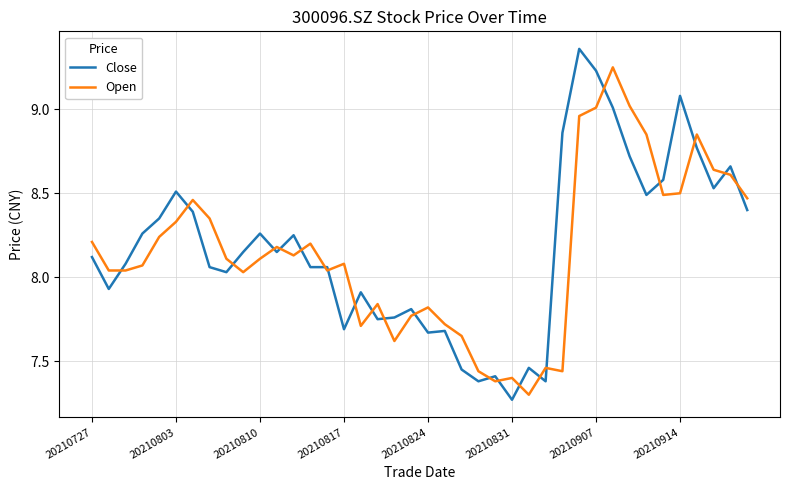

Rank the series by their average value, from lowest to highest.

Open, Close